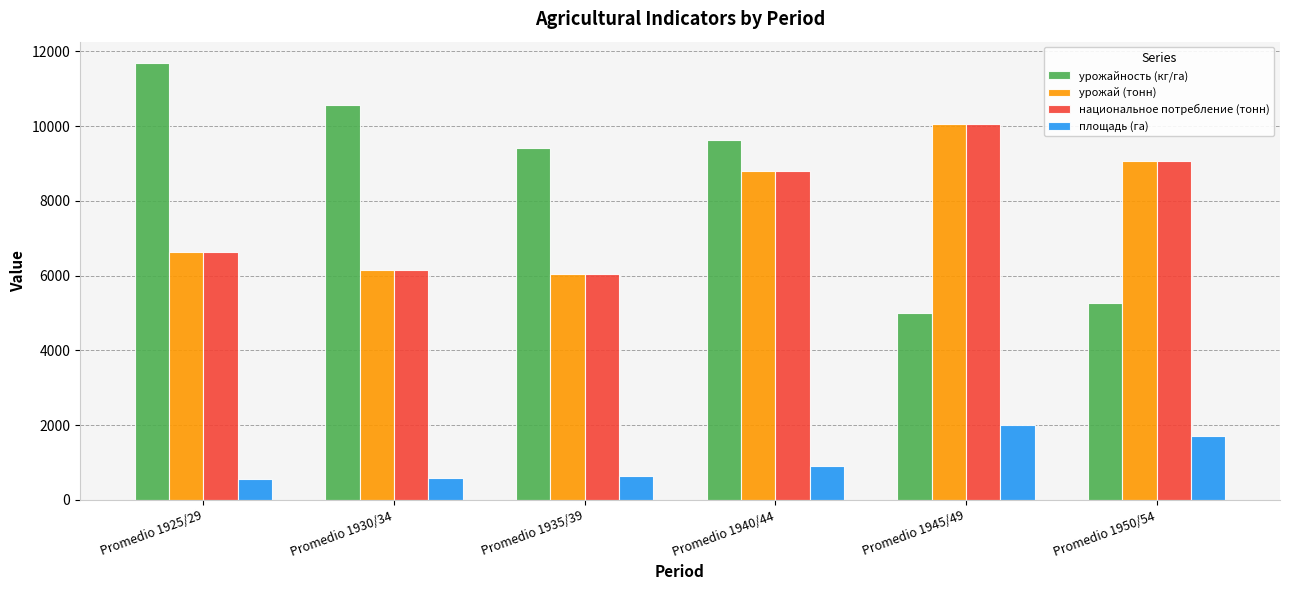

What is the sum of the площадь (га) values at Promedio 1930/34 and Promedio 1945/49?

2598